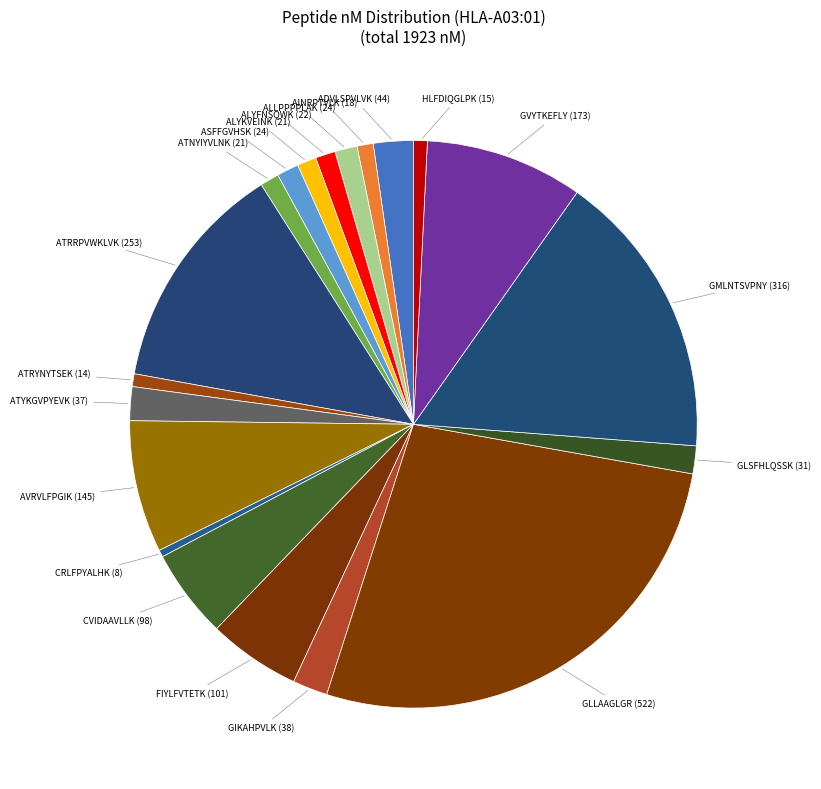

Is there a majority slice in this chart?

No